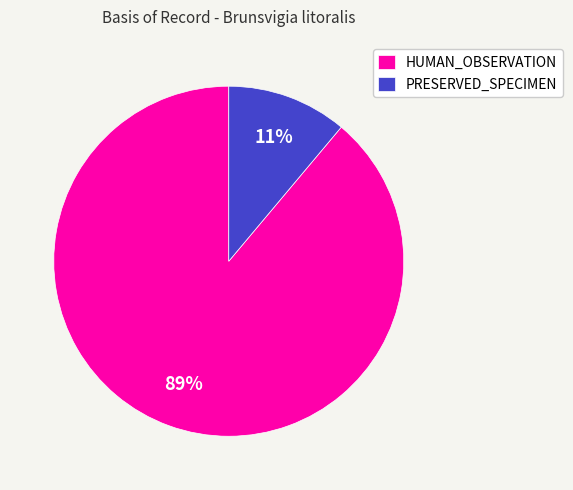

The HUMAN_OBSERVATION slice represents 96% of the pie. True or false?

False